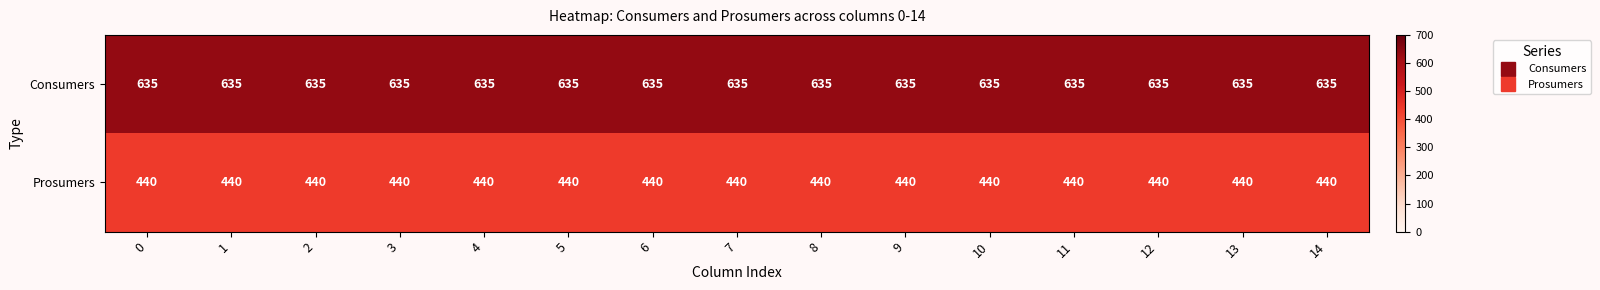

List the series in order of their peak value, highest first.

Consumers, Prosumers